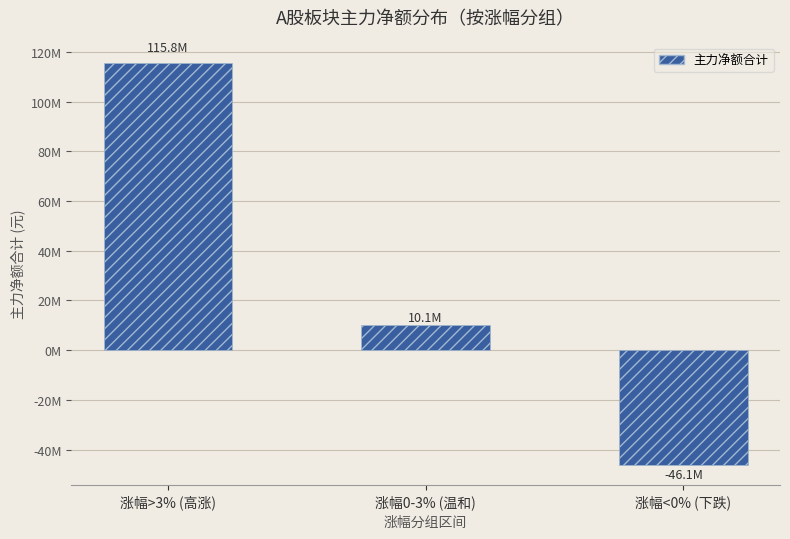

Reading right to left, list all the values displayed in this chart.

-46122505	10126832	115758030